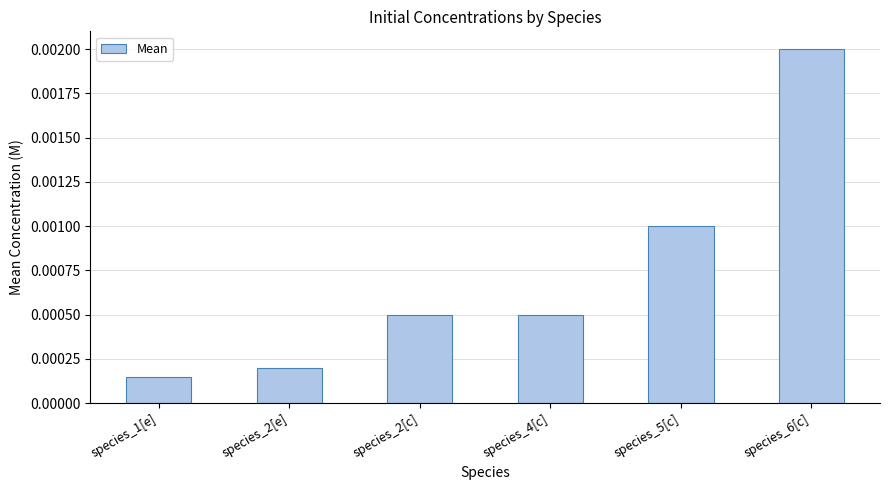

Which has a higher value, species_5[c] or species_1[e]?

species_5[c]